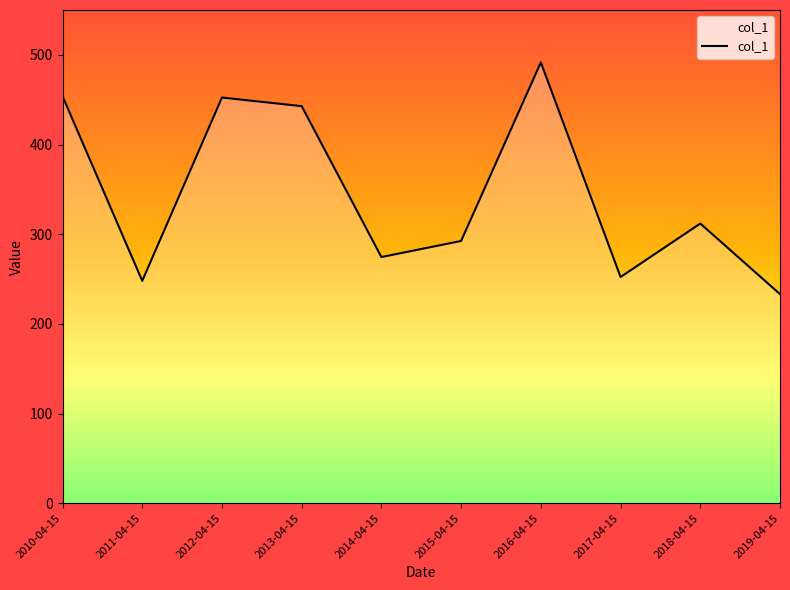

True or false: the data shows 166.6 at 2018-04-15.

False